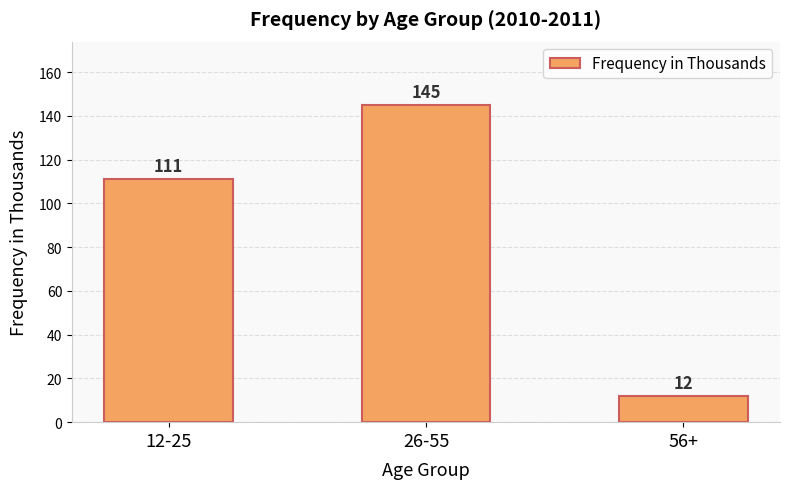

How many series are shown in this chart?

1